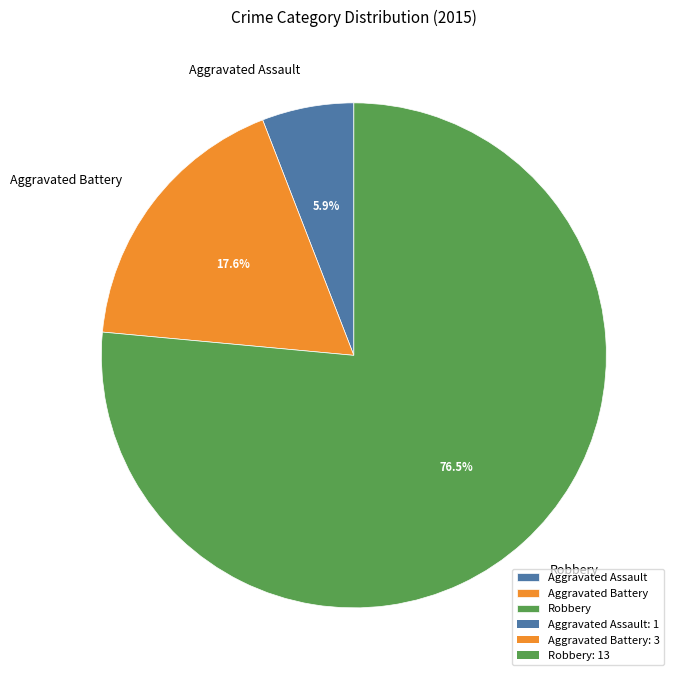

Between Aggravated Battery and Robbery, which is larger?

Robbery